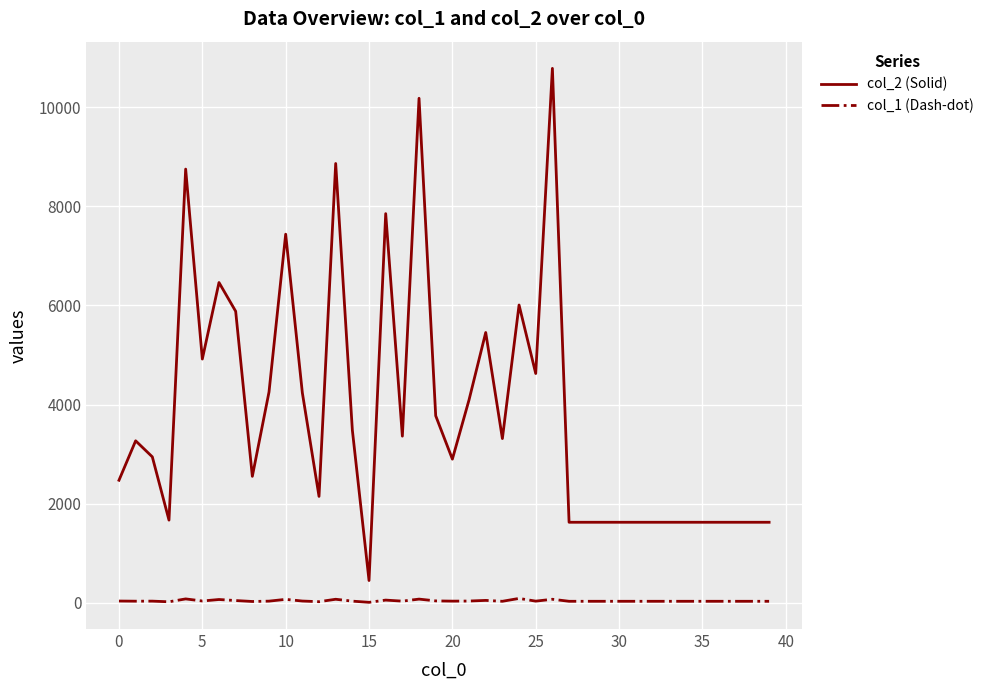

Which series has the largest total across all categories?

col_2 (Solid)